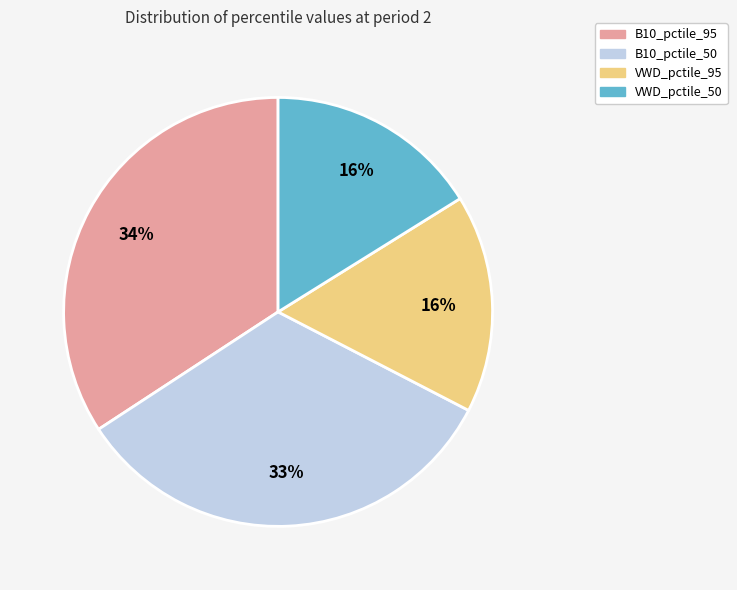

To the nearest percent, what portion does VWD_pctile_95 represent?

16%